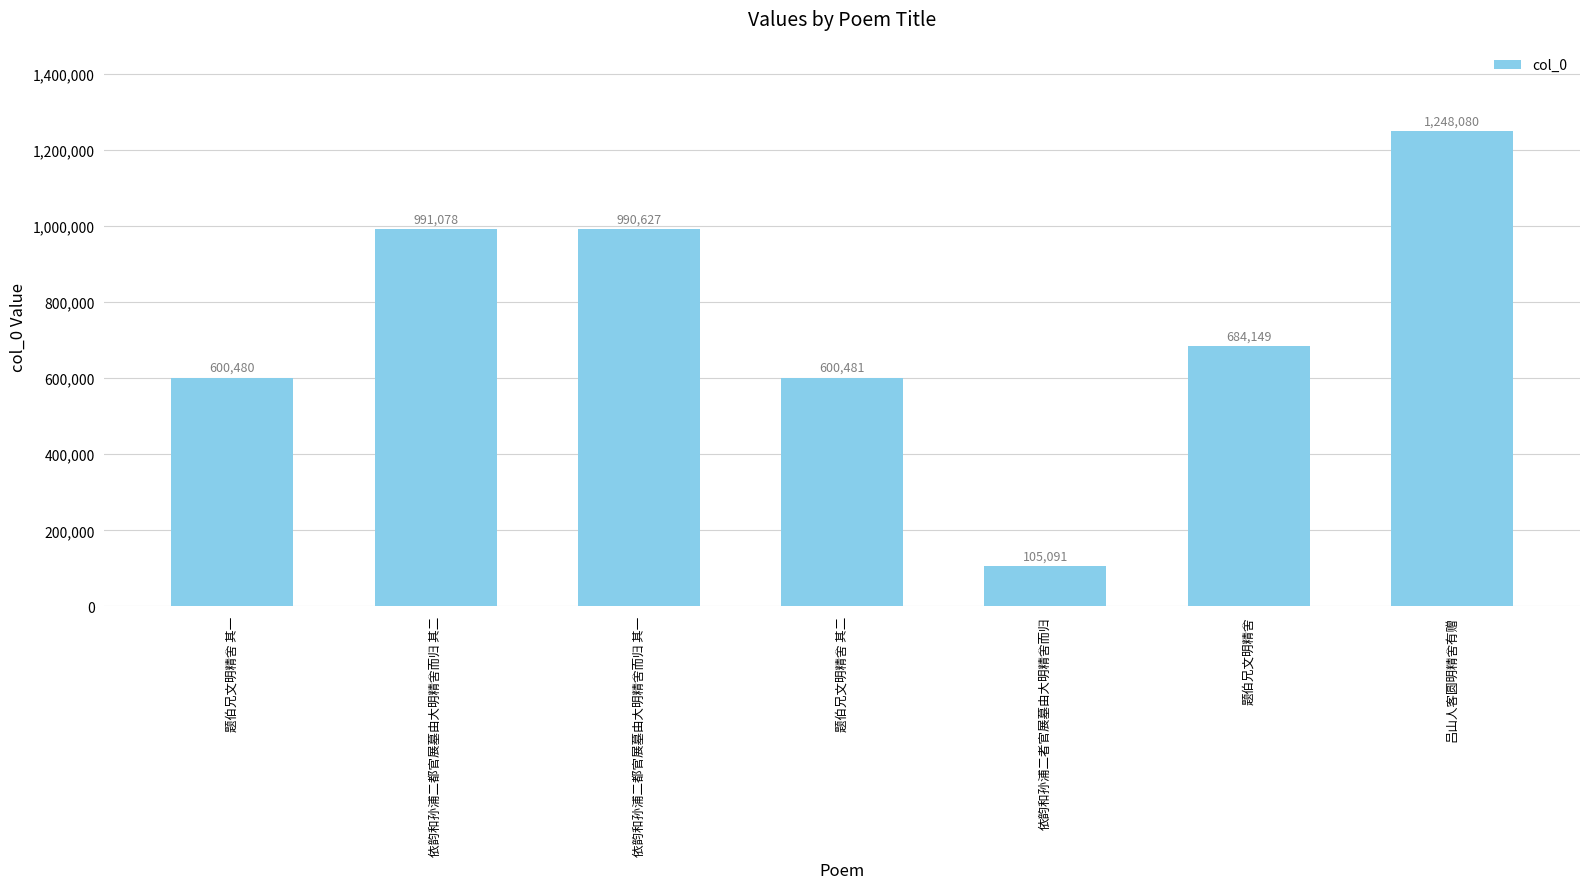

What is the minimum value shown in the chart?

105091